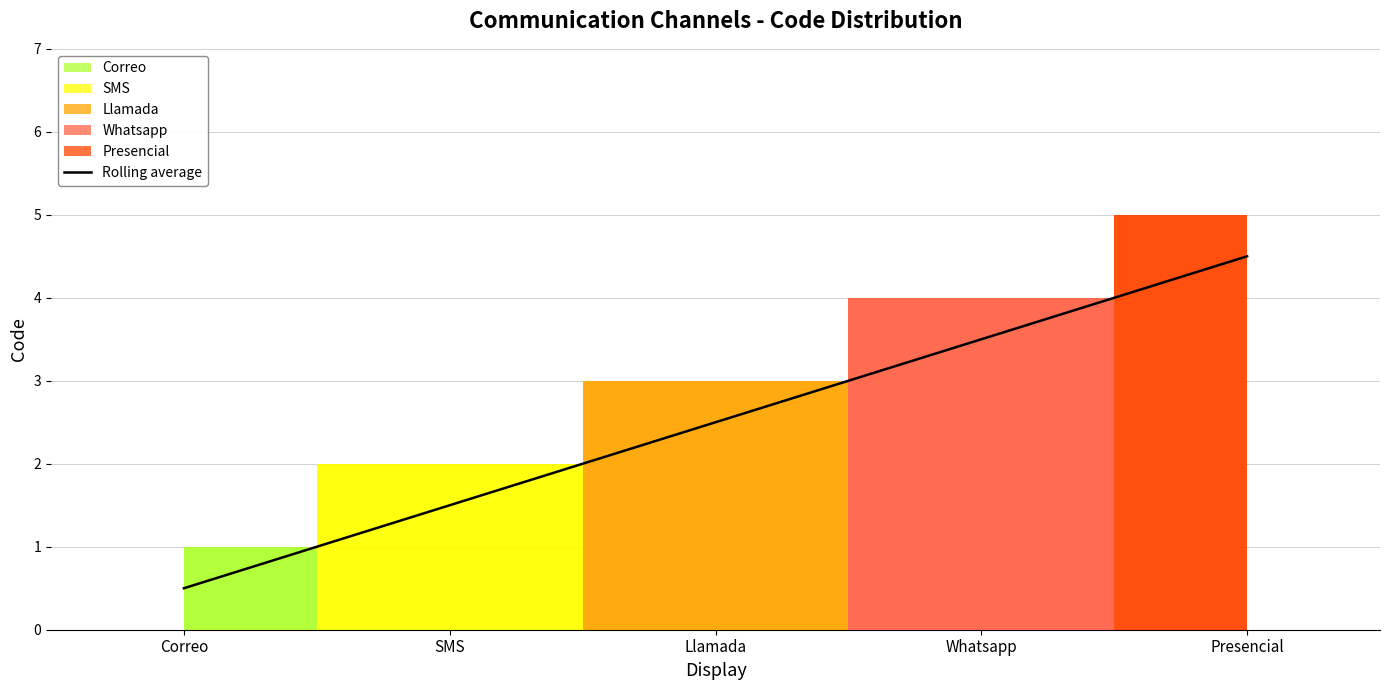

True or false: there are more than 2 points higher than both neighbors.

False